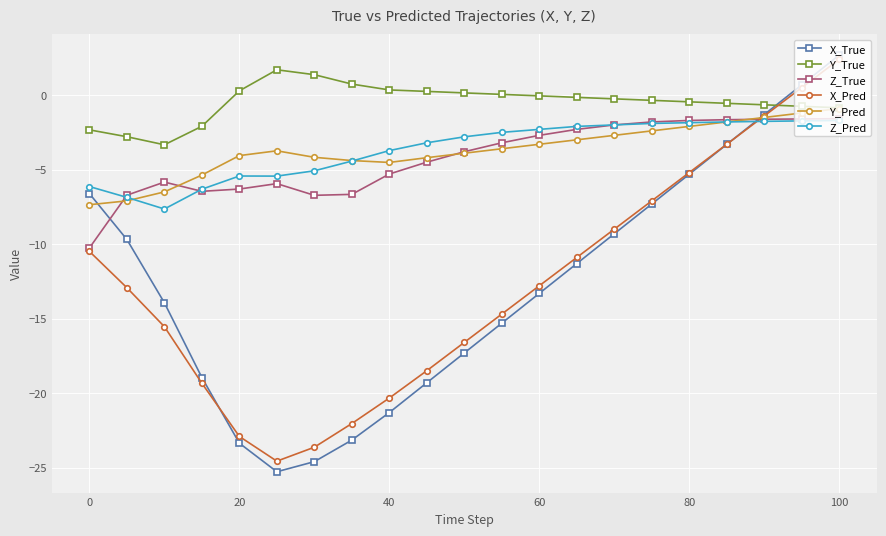

True or false: Y_True and X_True cross at least once.

True